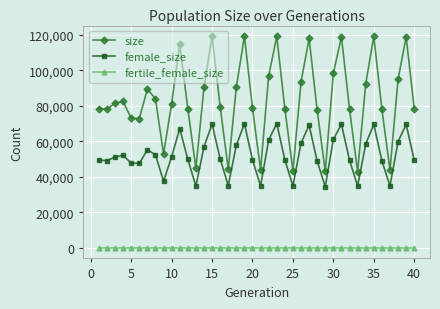

Does the chart have visible grid lines?

Yes